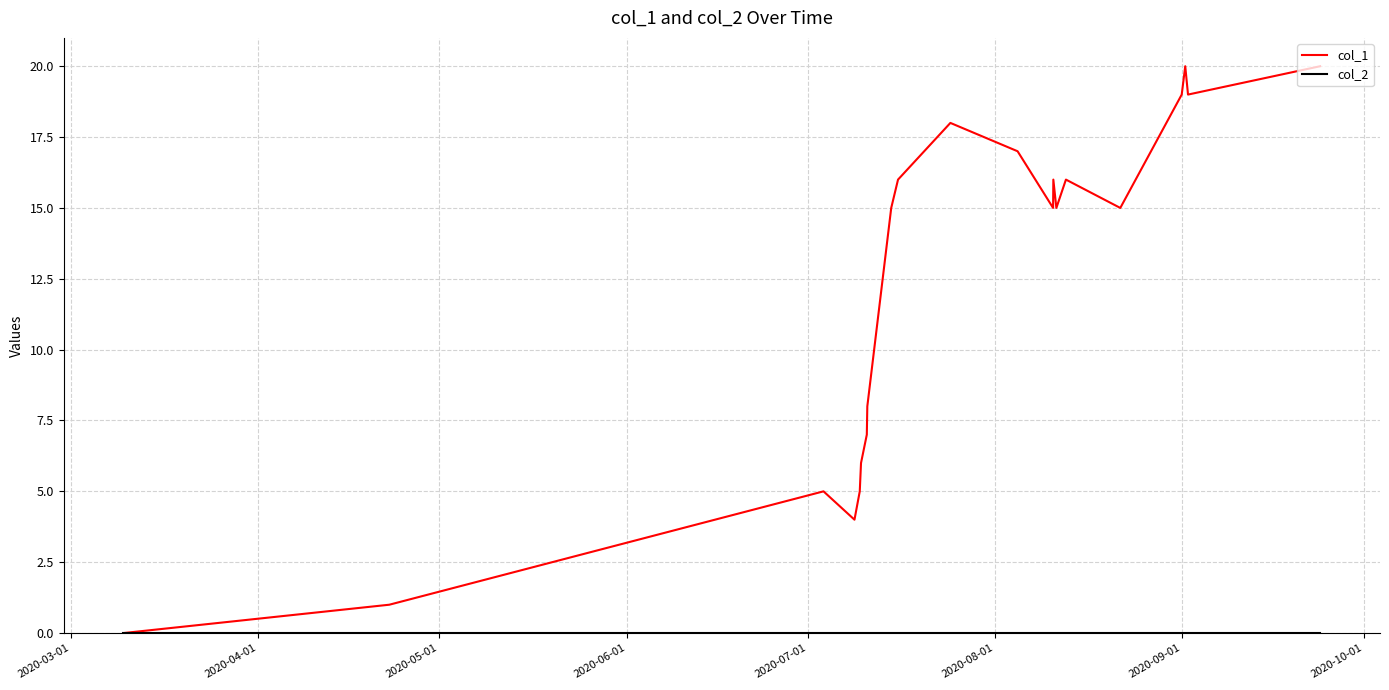

What is the maximum value shown in the chart?

20